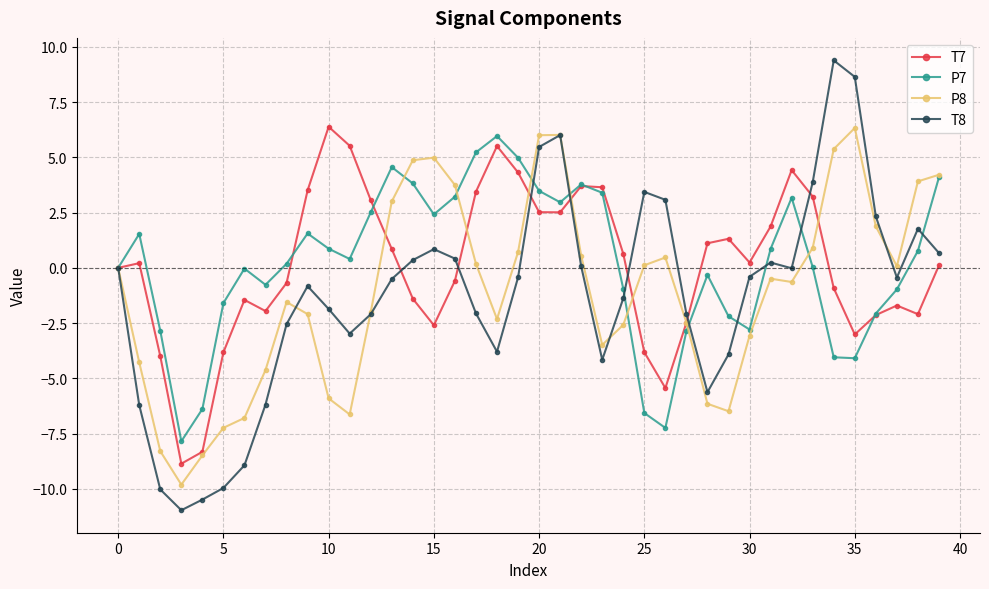

How many series are shown in this chart?

4